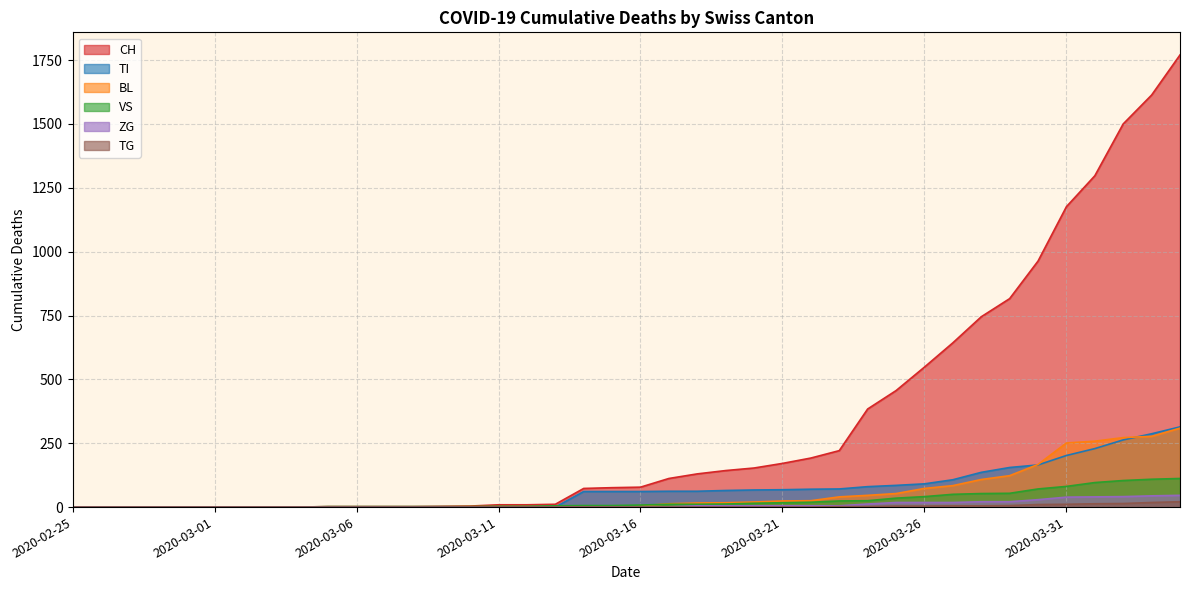

After their last crossing, which series has the higher values: BL or VS?

BL